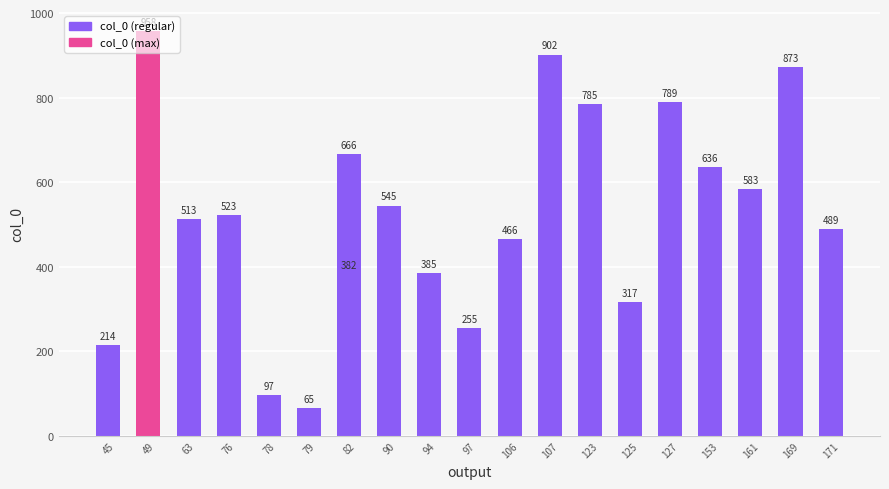

Where does the data first go above 523?

49